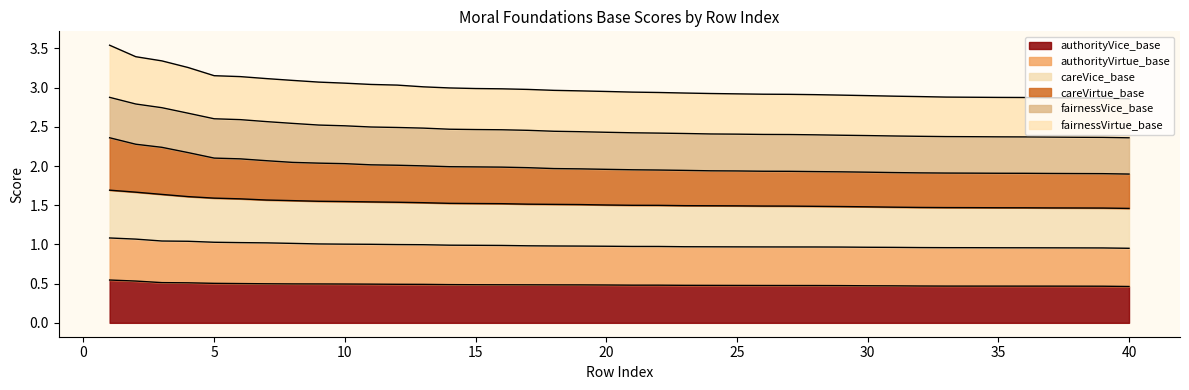

Between 15 and 31, which series saw the biggest shift?

fairnessVirtue_base